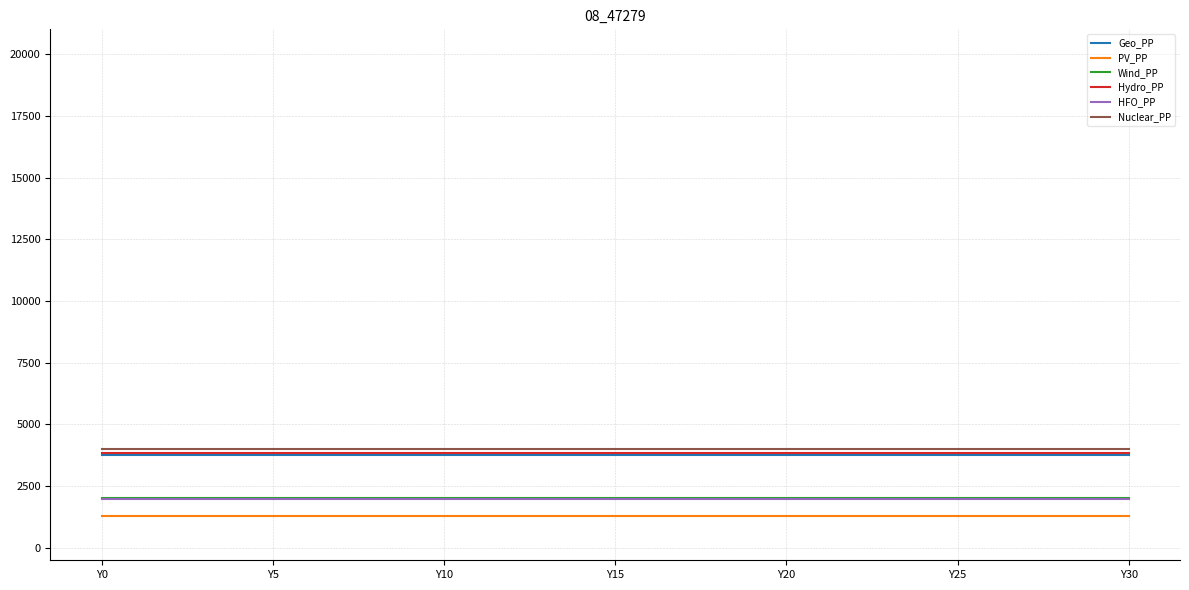

True or false: PV_PP and Wind_PP intersect in this chart.

False